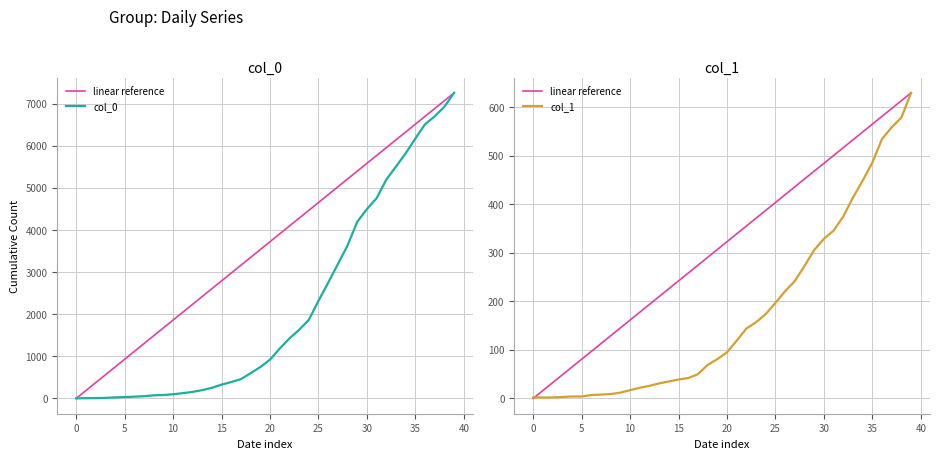

The value of col_0 at 5 is 52.6. True or false?

False